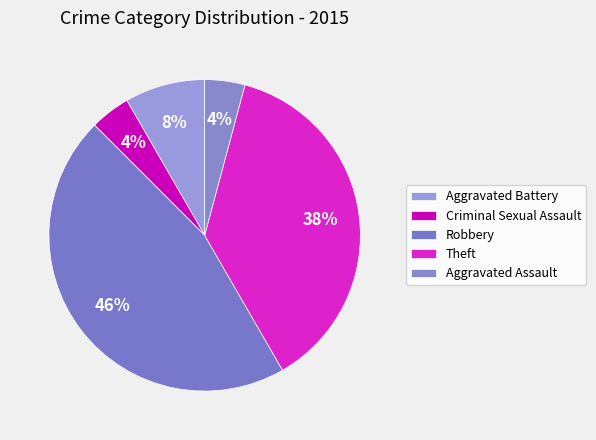

What is the ratio of the value at Aggravated Battery to the value at Aggravated Assault?

2.0